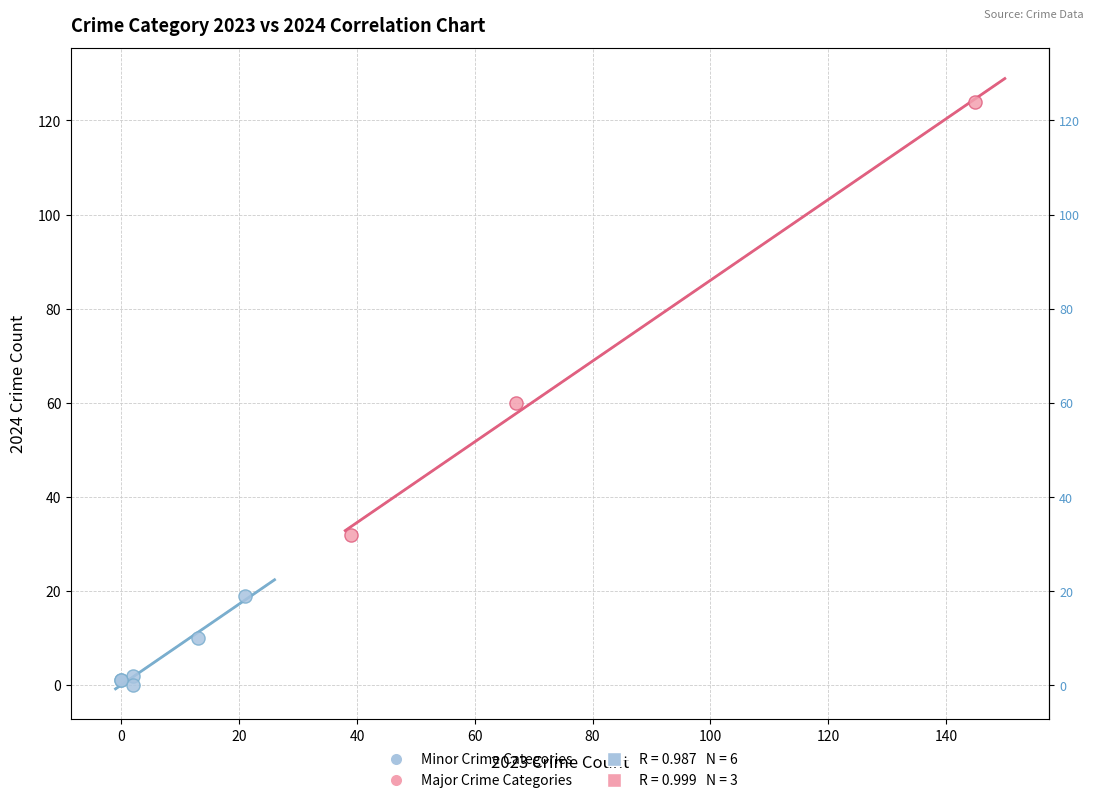

Which series contains the highest Y value?

Major Crime Categories